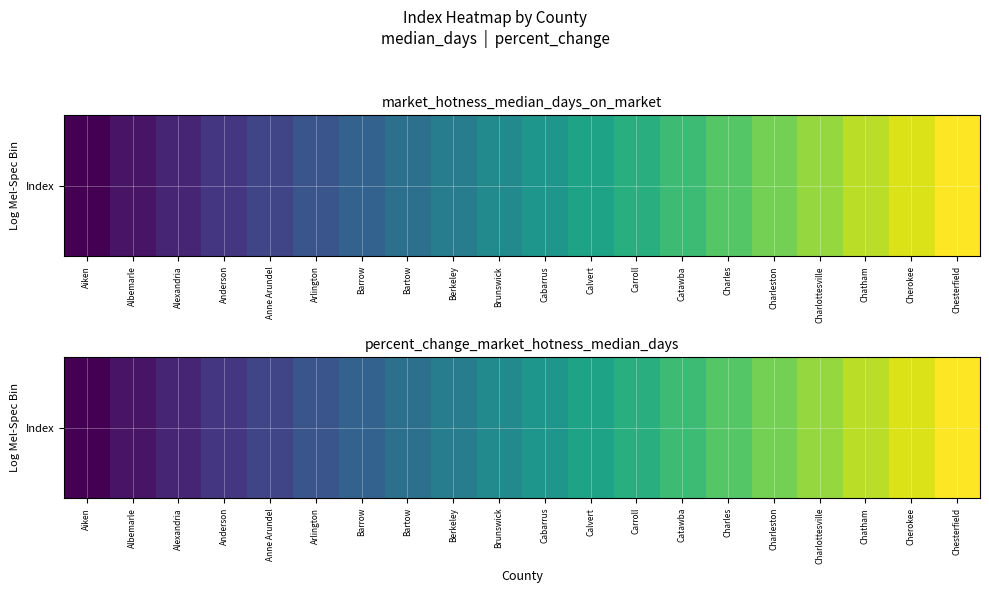

Rank the categories by value from lowest to highest.

Aiken, Albemarle, Alexandria, Anderson, Anne Arundel, Arlington, Barrow, Bartow, Berkeley, Brunswick, Cabarrus, Calvert, Carroll, Catawba, Charles, Charleston, Charlottesville, Chatham, Cherokee, Chesterfield